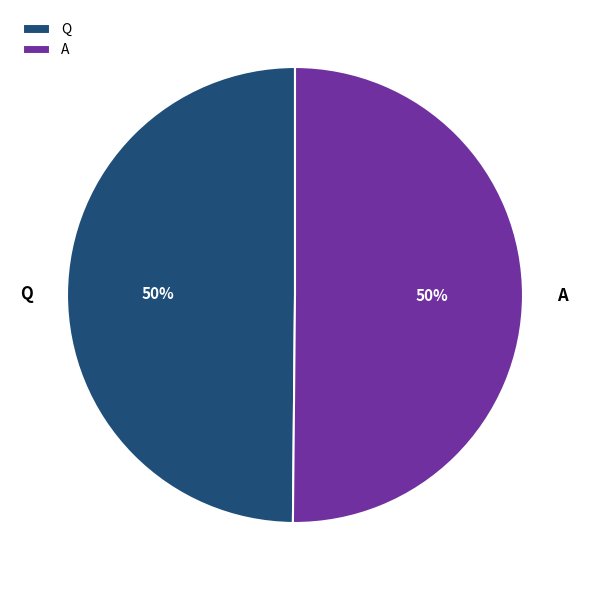

Count the number of slices in the pie.

2